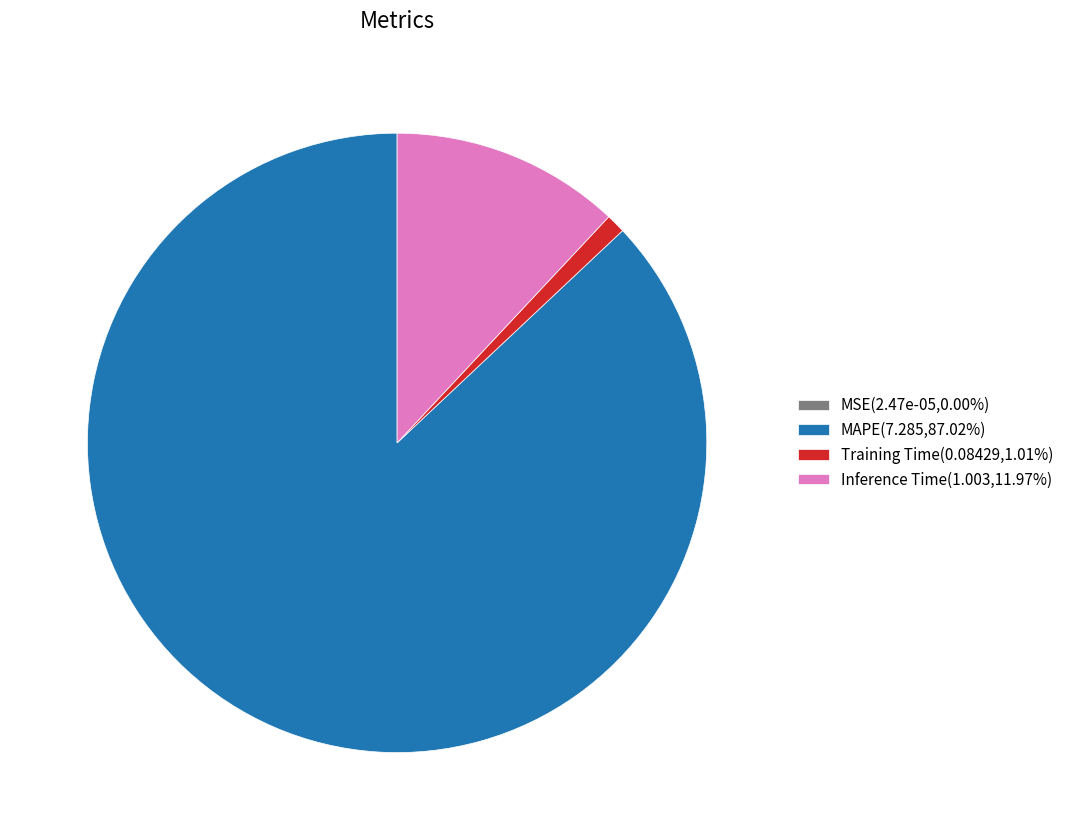

Is there any slice that represents more than half of the pie?

Yes